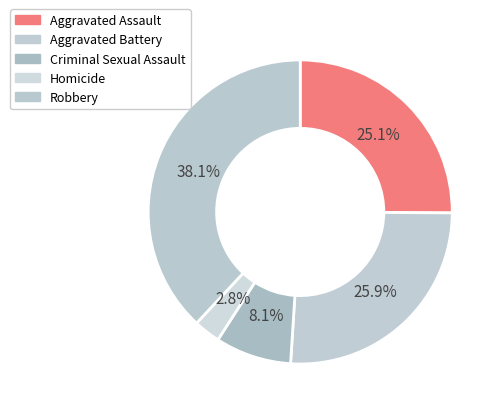

How many slices are in this pie chart?

5